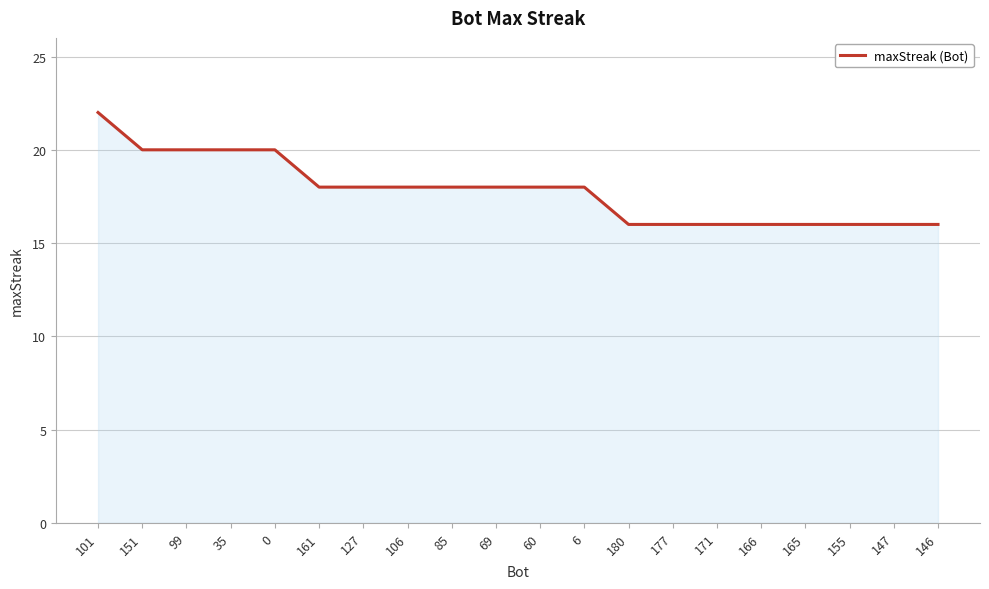

Between 85 and 166, which is larger?

85